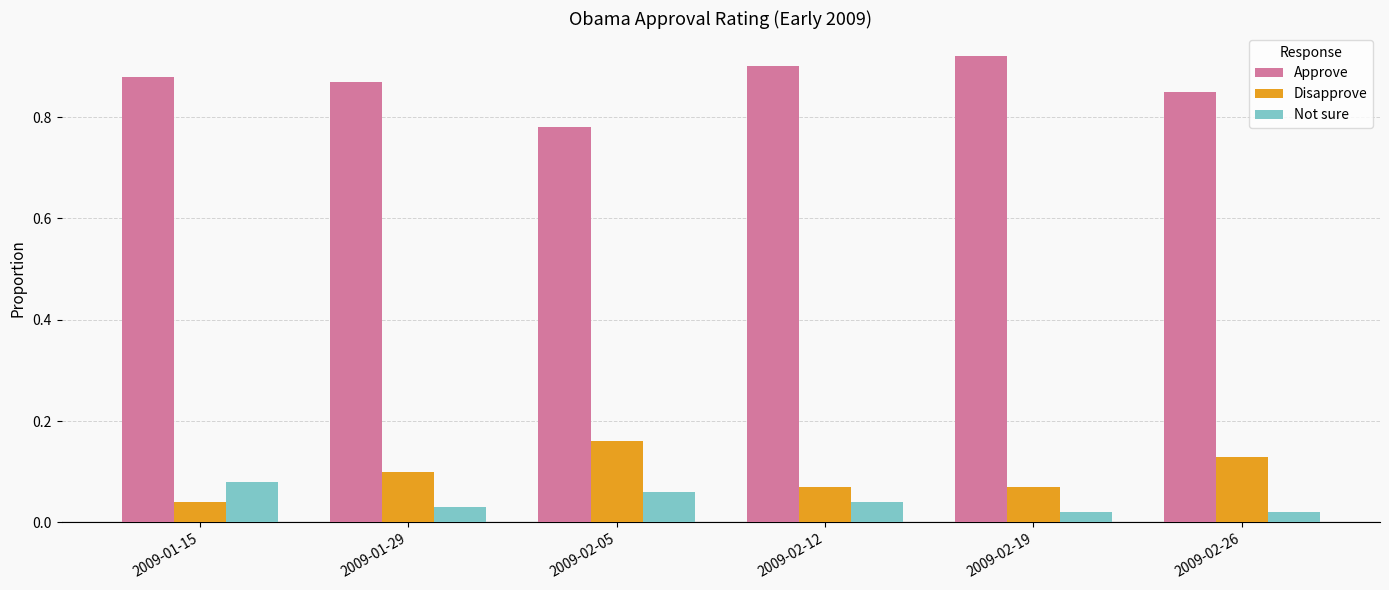

How many bars are there in total?

18